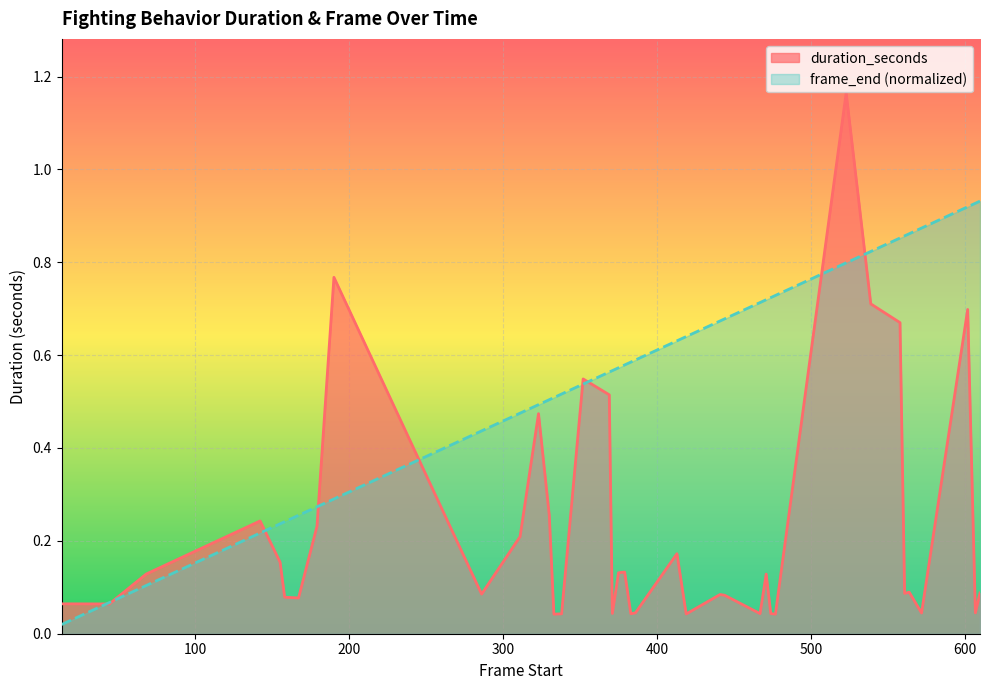

Reading left to right, list all the values displayed in this chart.

duration_seconds: 13=0.1	44=0.1	68=0.1	142=0.2	155=0.2	158=0.1	167=0.1	179=0.2	190=0.8	286=0.1	311=0.2	323=0.5	330=0.3	333=0.0	335=0.0	338=0.0	352=0.5	369=0.5	371=0.0	375=0.1	379=0.1	383=0.0	386=0.0	413=0.2	419=0.0	441=0.1	444=0.1	467=0.0	471=0.1	474=0.0	477=0.0	523=1.2	539=0.7	558=0.7	561=0.1	564=0.1	572=0.0	602=0.7	607=0.0	610=0.1
frame_end: 13=0.0	44=0.1	68=0.1	142=0.2	155=0.2	158=0.2	167=0.3	179=0.3	190=0.3	286=0.4	311=0.5	323=0.5	330=0.5	333=0.5	335=0.5	338=0.5	352=0.5	369=0.6	371=0.6	375=0.6	379=0.6	383=0.6	386=0.6	413=0.6	419=0.6	441=0.7	444=0.7	467=0.7	471=0.7	474=0.7	477=0.7	523=0.8	539=0.8	558=0.9	561=0.9	564=0.9	572=0.9	602=0.9	607=0.9	610=0.9